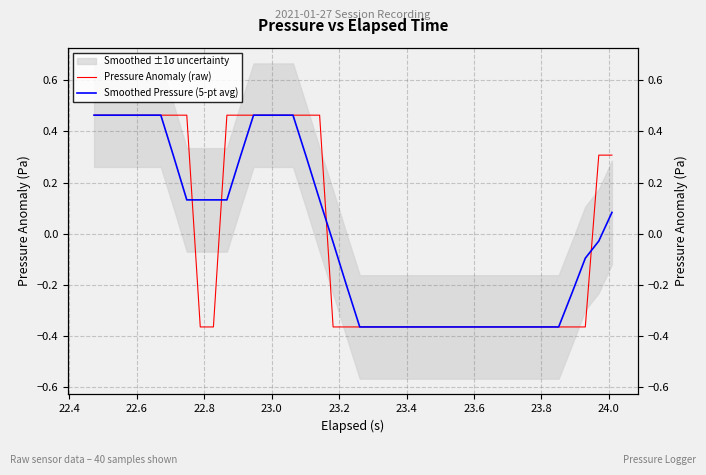

Which series has the widest spread of values?

Pressure Anomaly (raw)